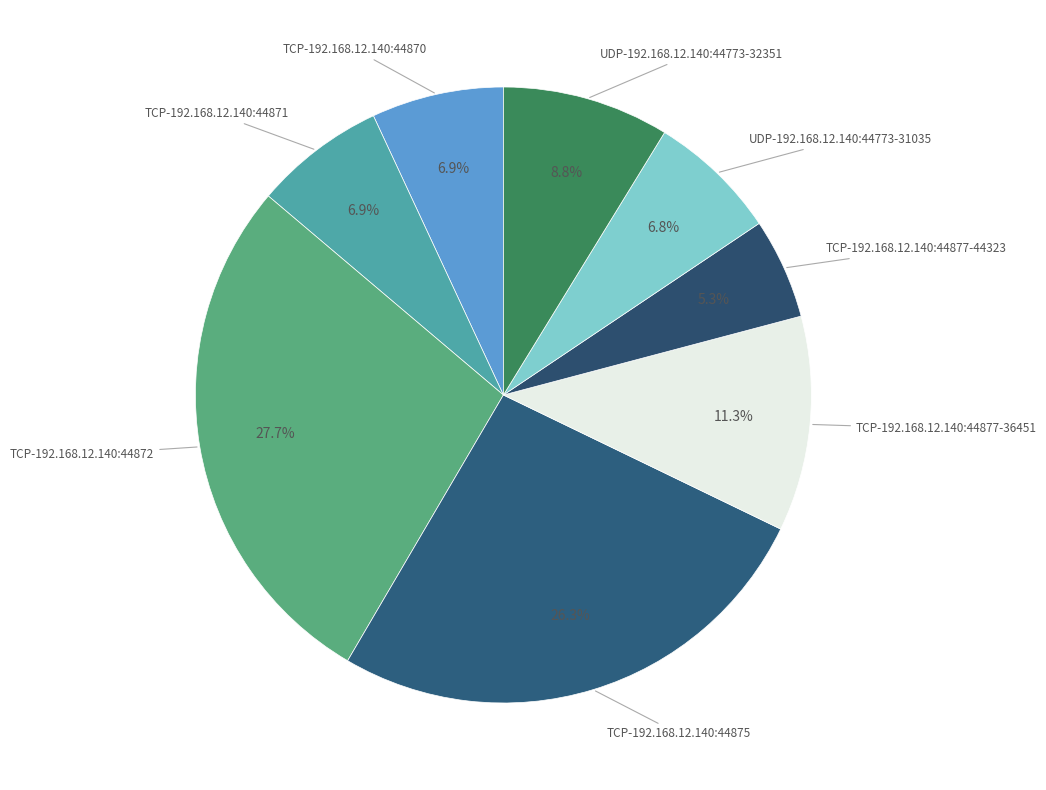

Does any single category account for the majority?

No